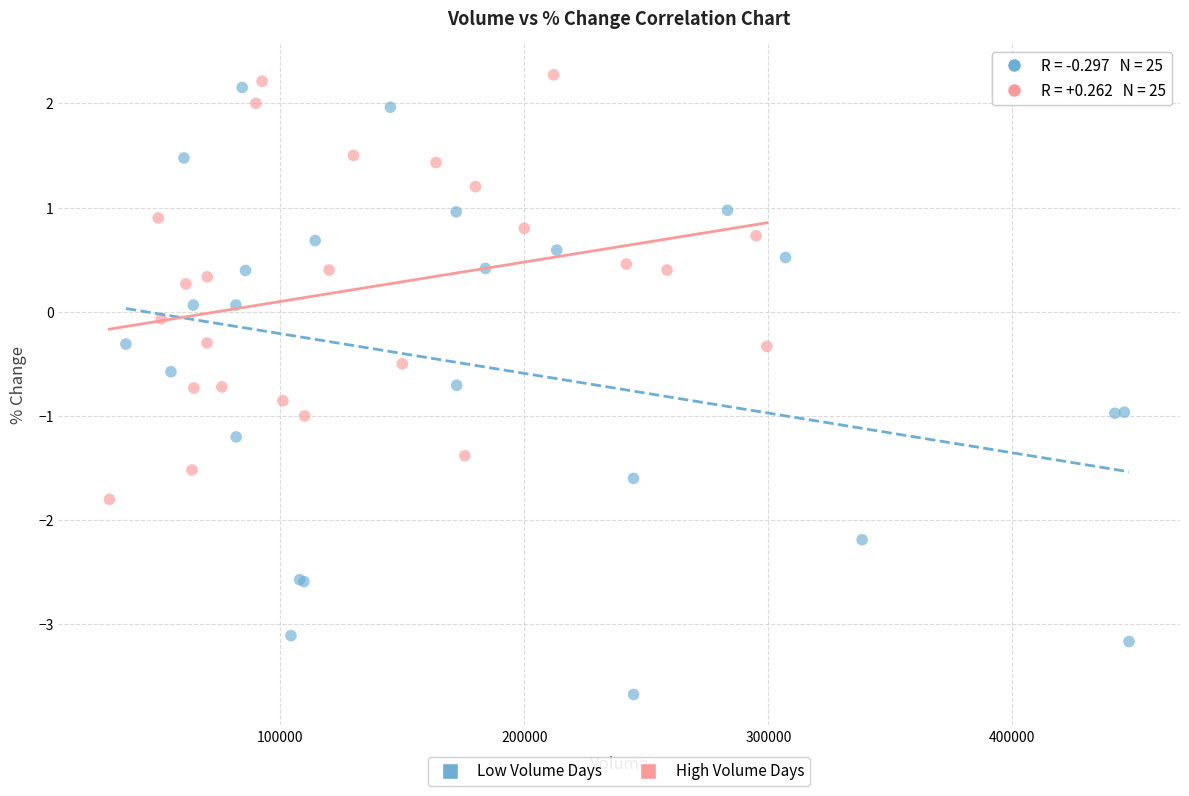

What are all the series names shown in the legend?

Low Volume Days, High Volume Days